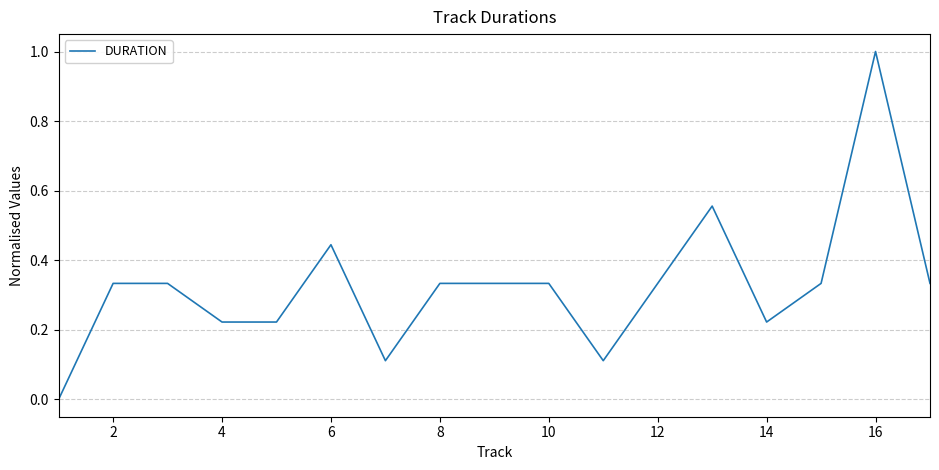

How many lines are shown in the chart?

1